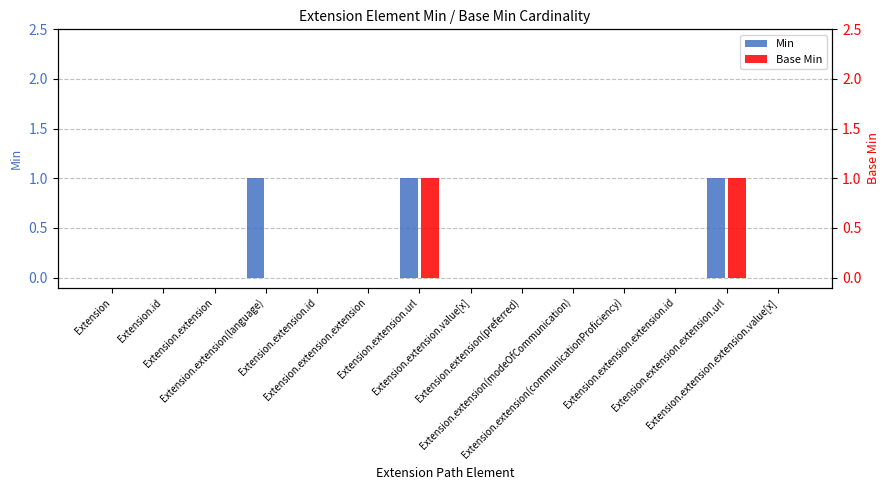

Does the chart contain stacked bars?

No